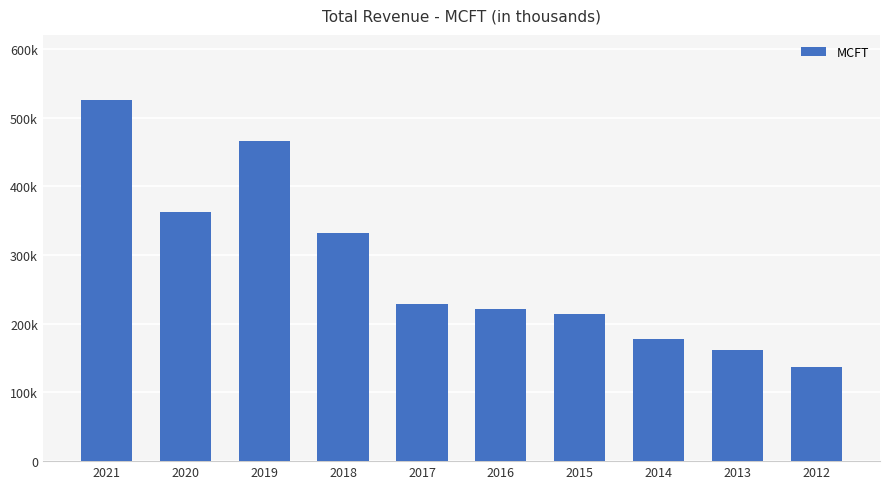

What is the average value?

282950